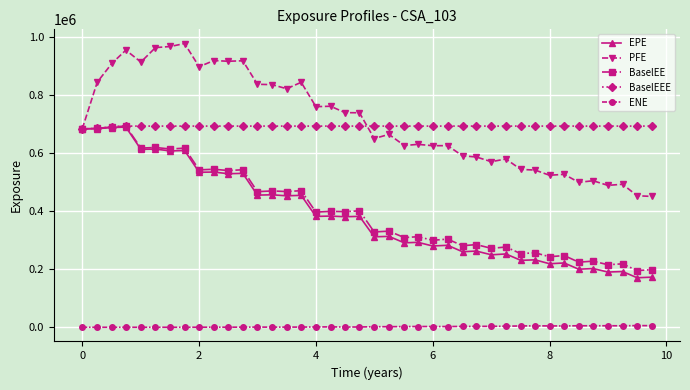

What is the value of the PFE point at the 5th from the left?

912989.0